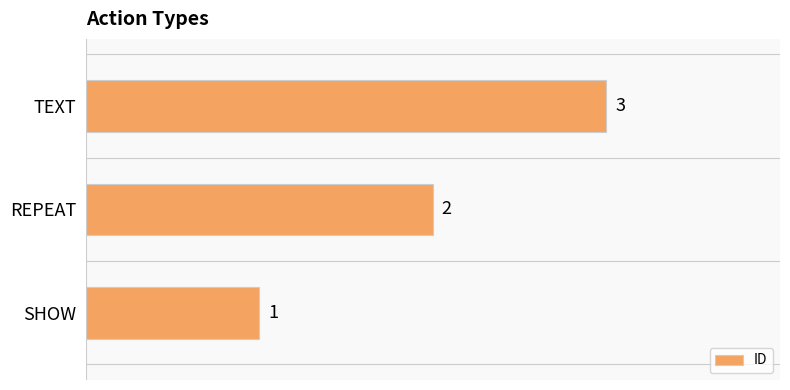

What is the average value?

2